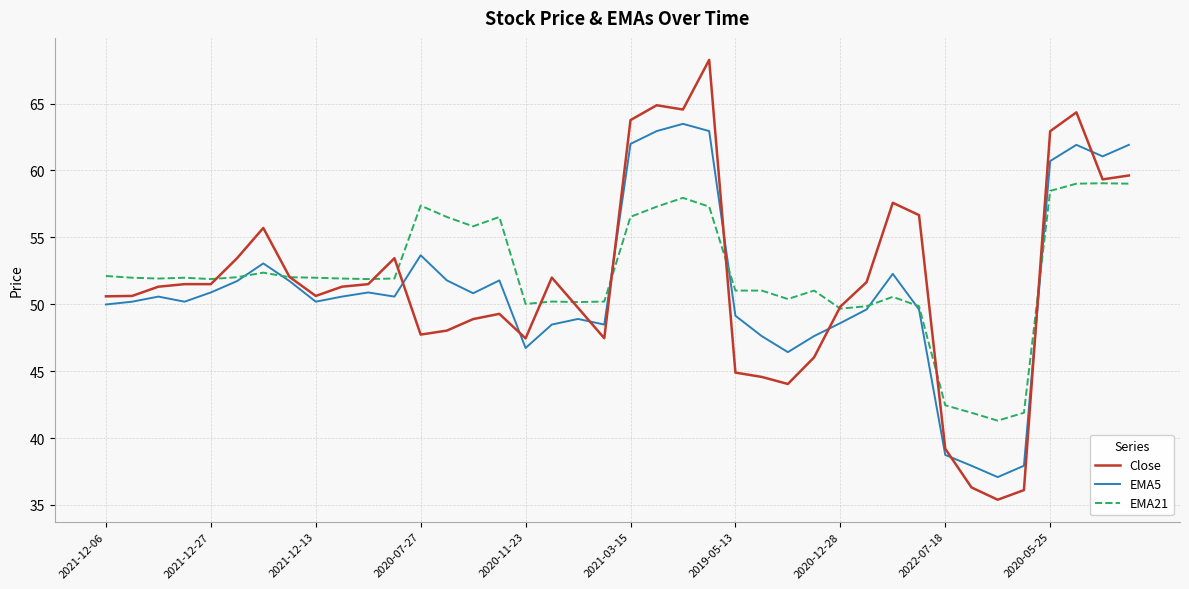

Which series has the widest spread of values?

Close